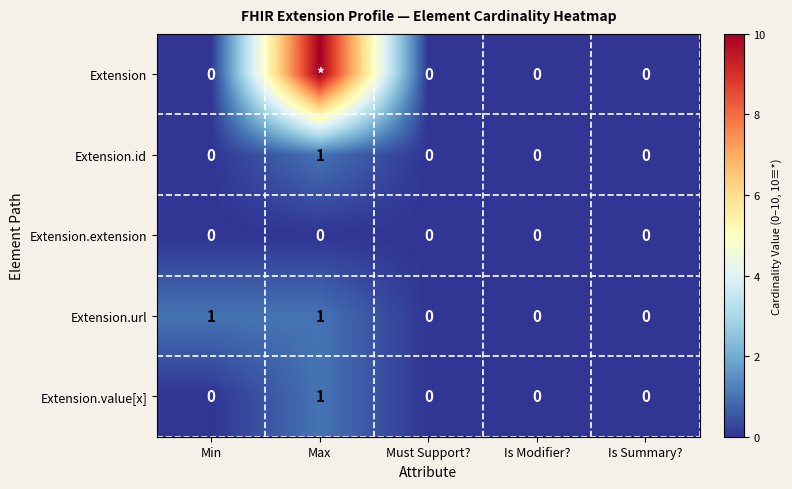

At which category is the sum across all series the highest?

Max